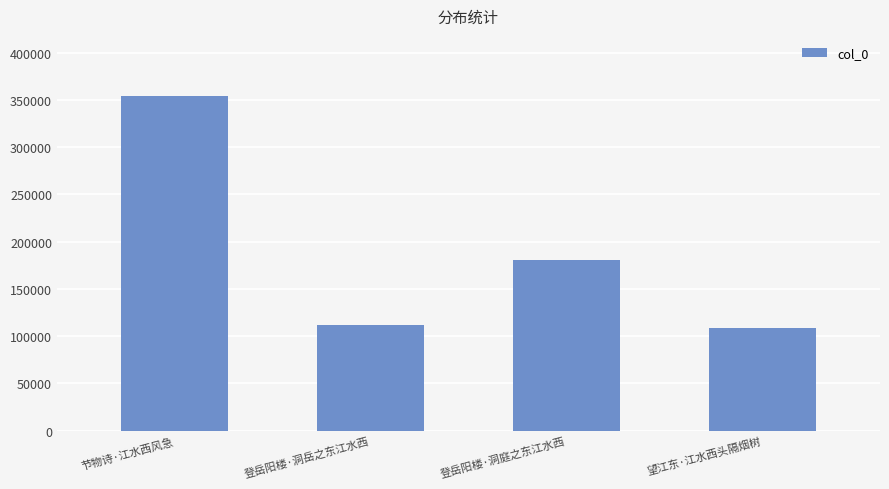

True or false: the data shows 77269 at 登岳阳楼·洞庭之东江水西.

False